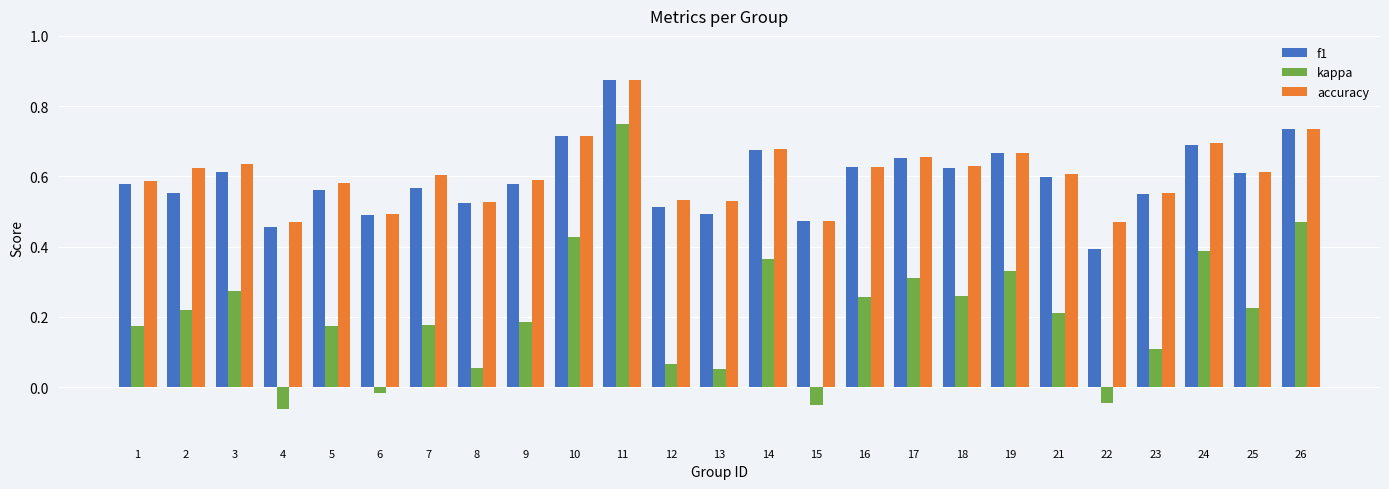

How many positive values does the kappa series have?

21